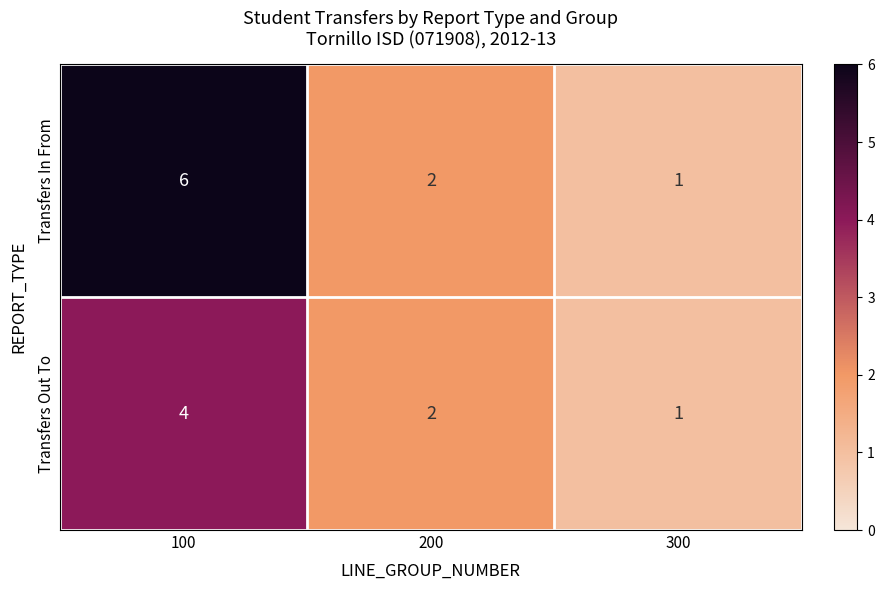

The value of Transfers In From at 100 is 6. True or false?

True